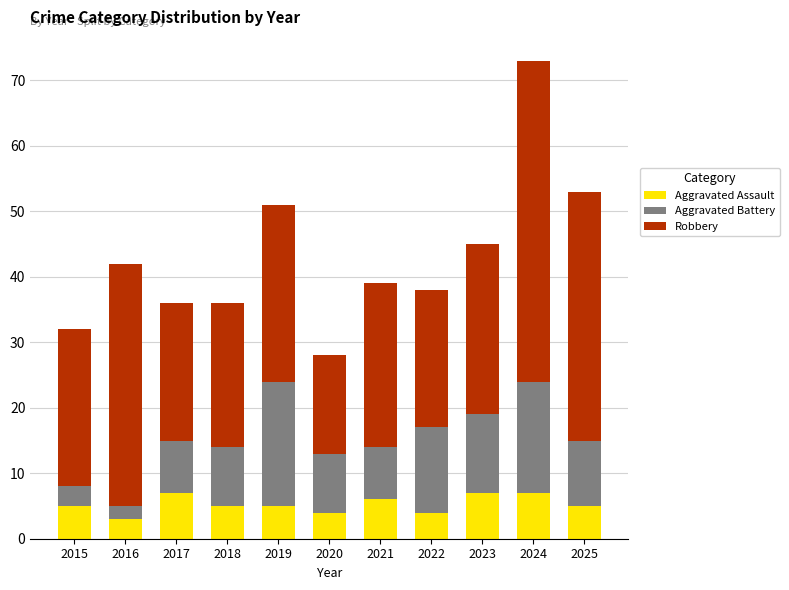

What is the approximate value of Aggravated Assault at 2025?

5